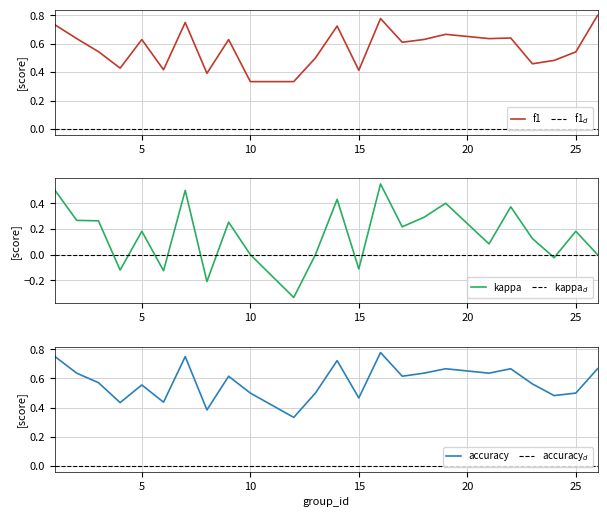

True or false: accuracy has a value of 0.3 at 12.

True